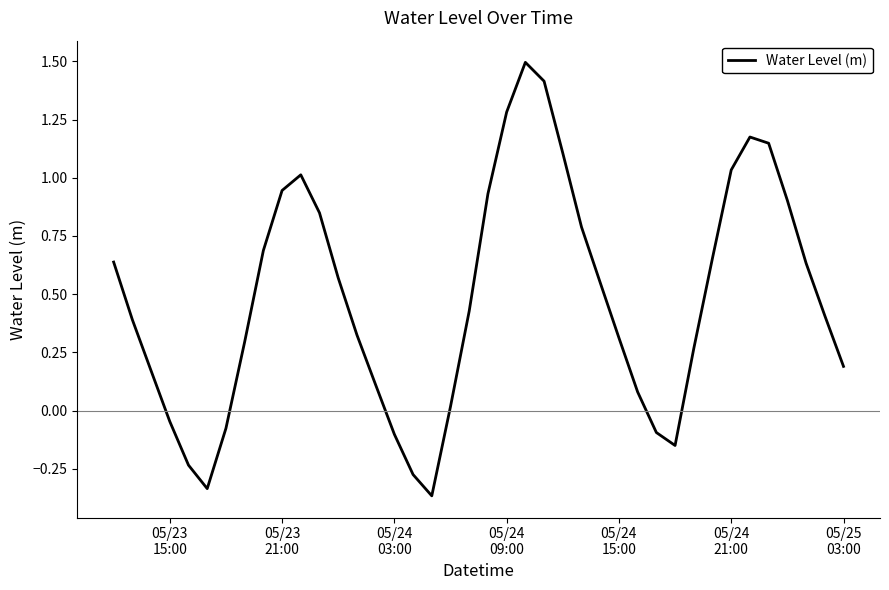

What is the sum of all values?

19.1